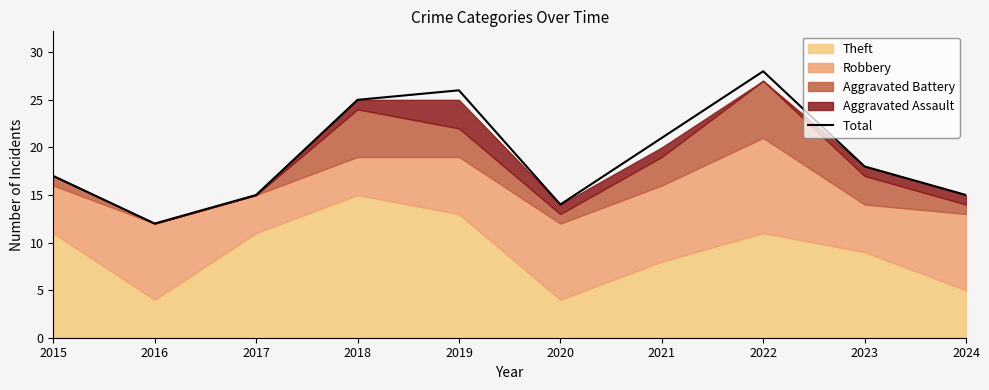

True or false: the data shows 17 at 2015.

True